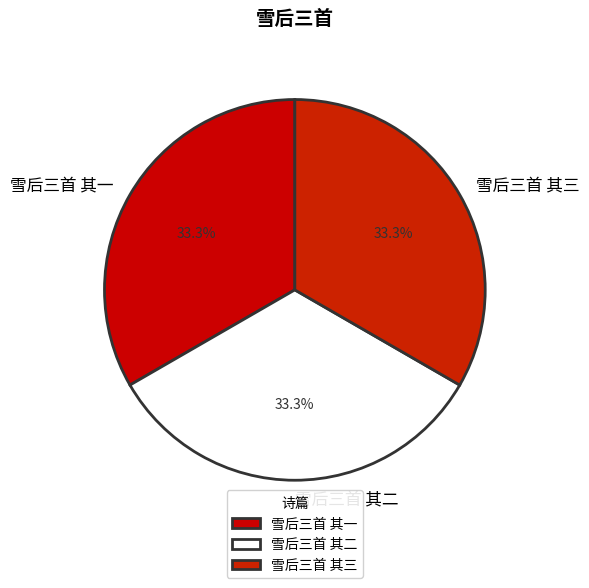

Count the number of slices in the pie.

3